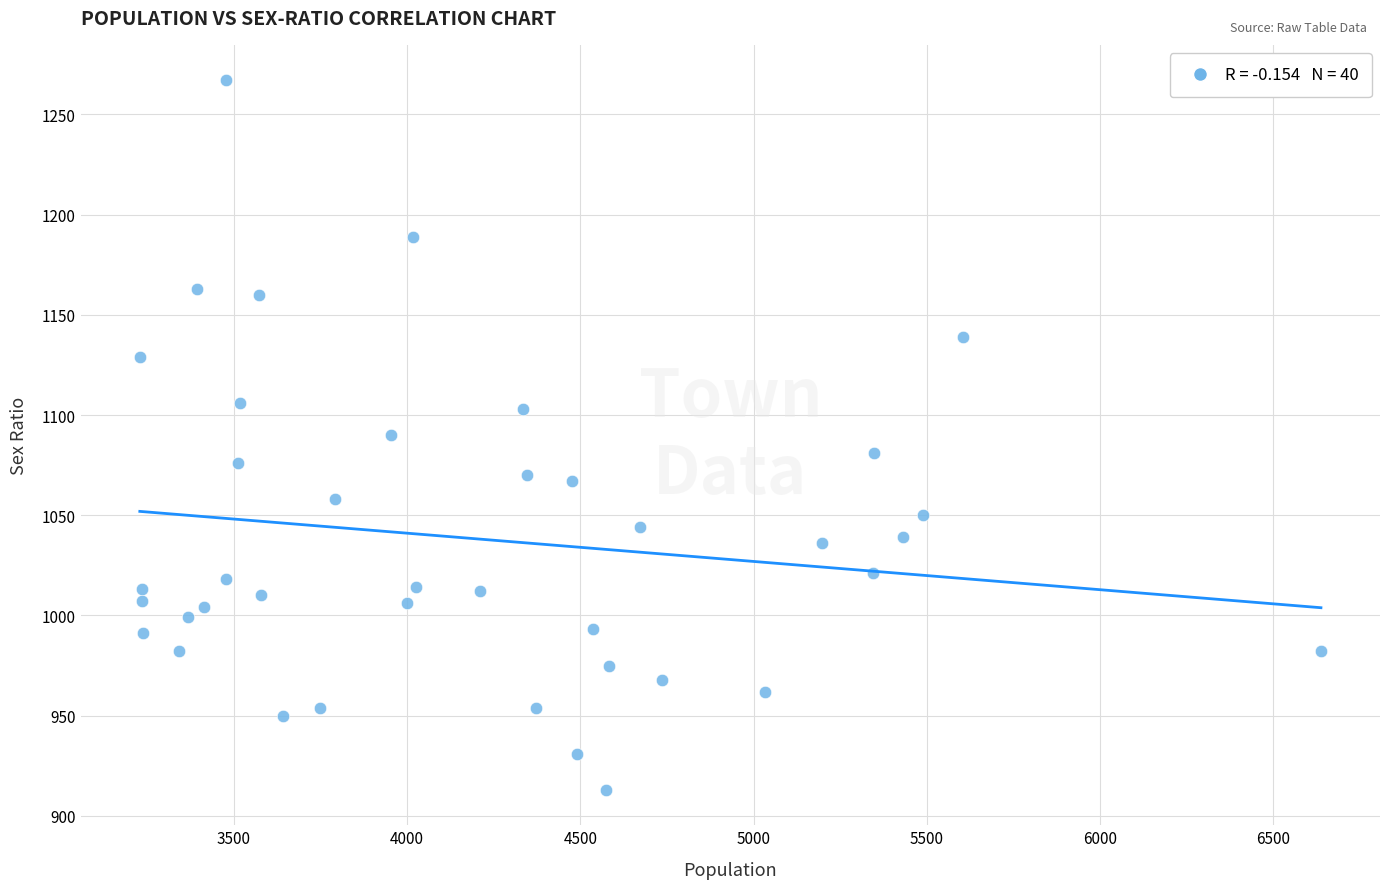

What is the range of Y values (max minus min)?

354